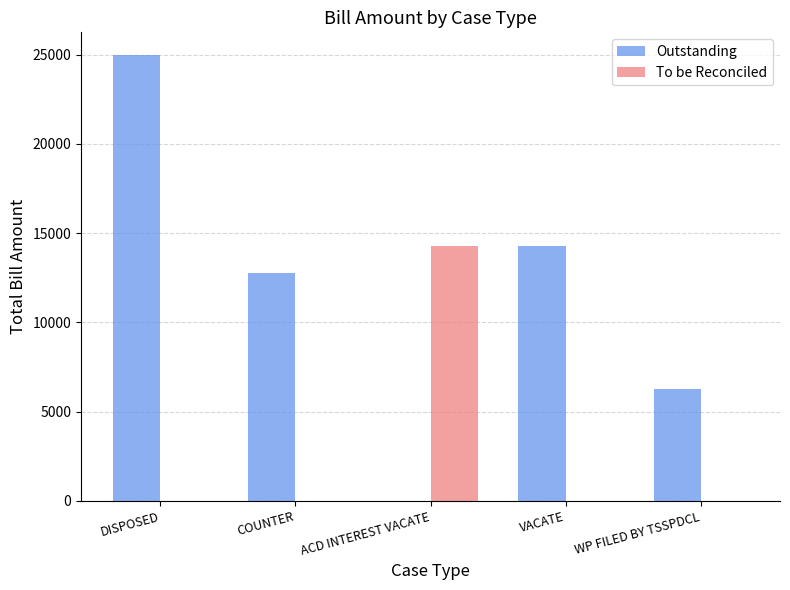

Reading left to right, transcribe all the data shown in this chart.

Outstanding: DISPOSED=25000	COUNTER=12750	ACD INTEREST VACATE=0	VACATE=14250	WP FILED BY TSSPDCL=6250
To be Reconciled: DISPOSED=0	COUNTER=0	ACD INTEREST VACATE=14250	VACATE=0	WP FILED BY TSSPDCL=0